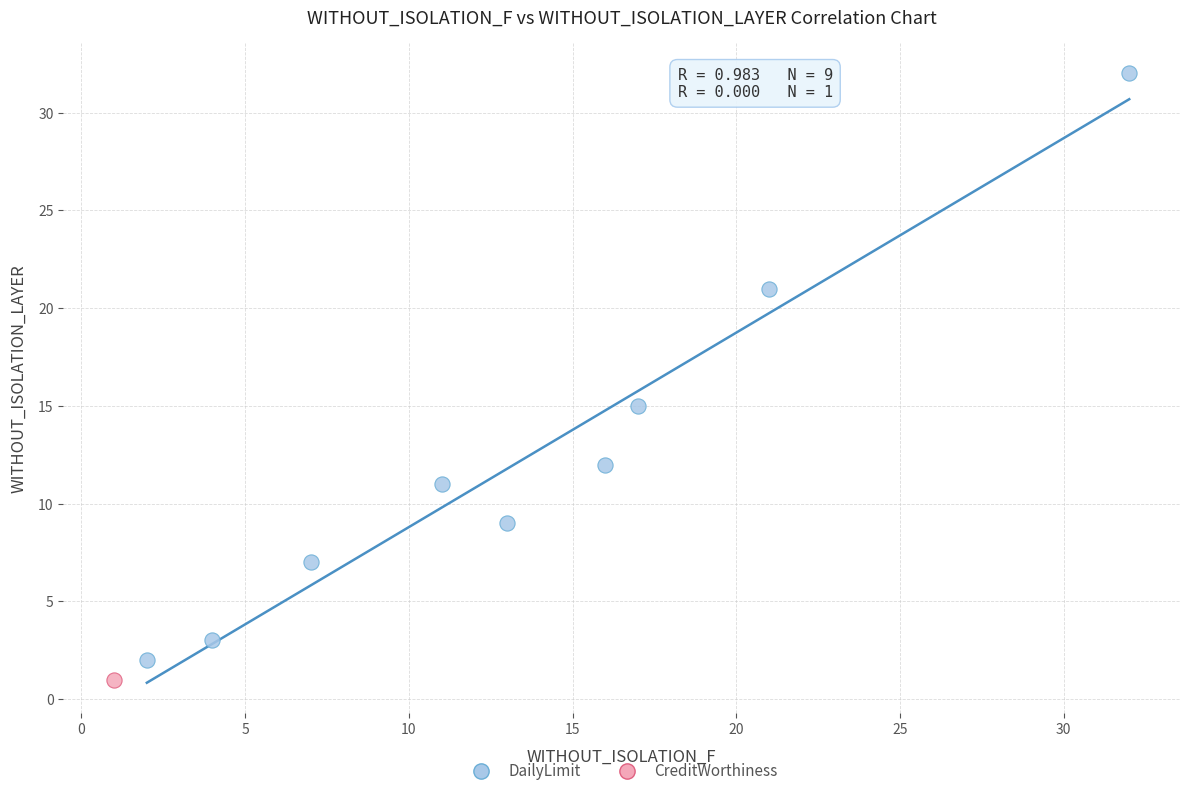

What are all the series names shown in the legend?

DailyLimit, CreditWorthiness